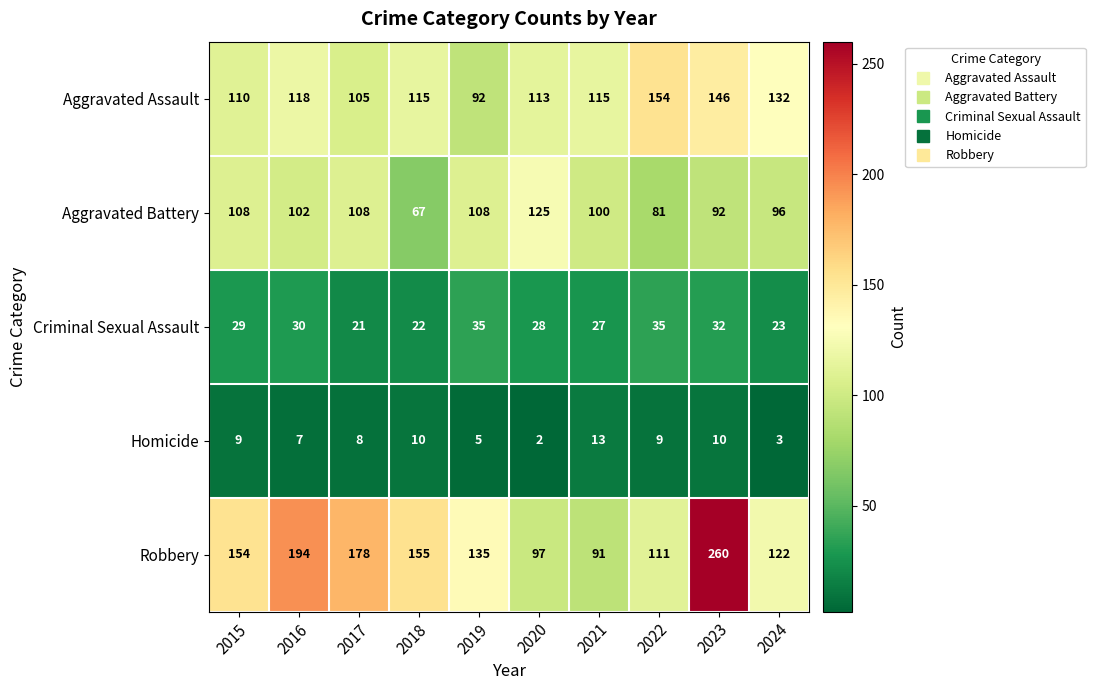

What is the sum of all Criminal Sexual Assault values?

282